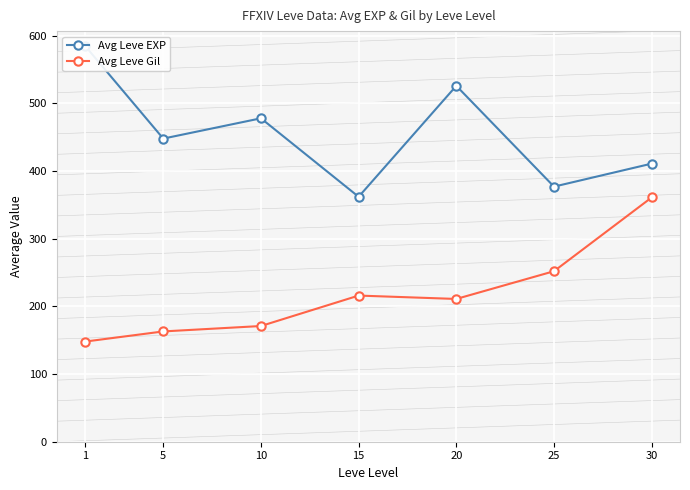

The value of Avg Leve Gil at 30 is 484. True or false?

False